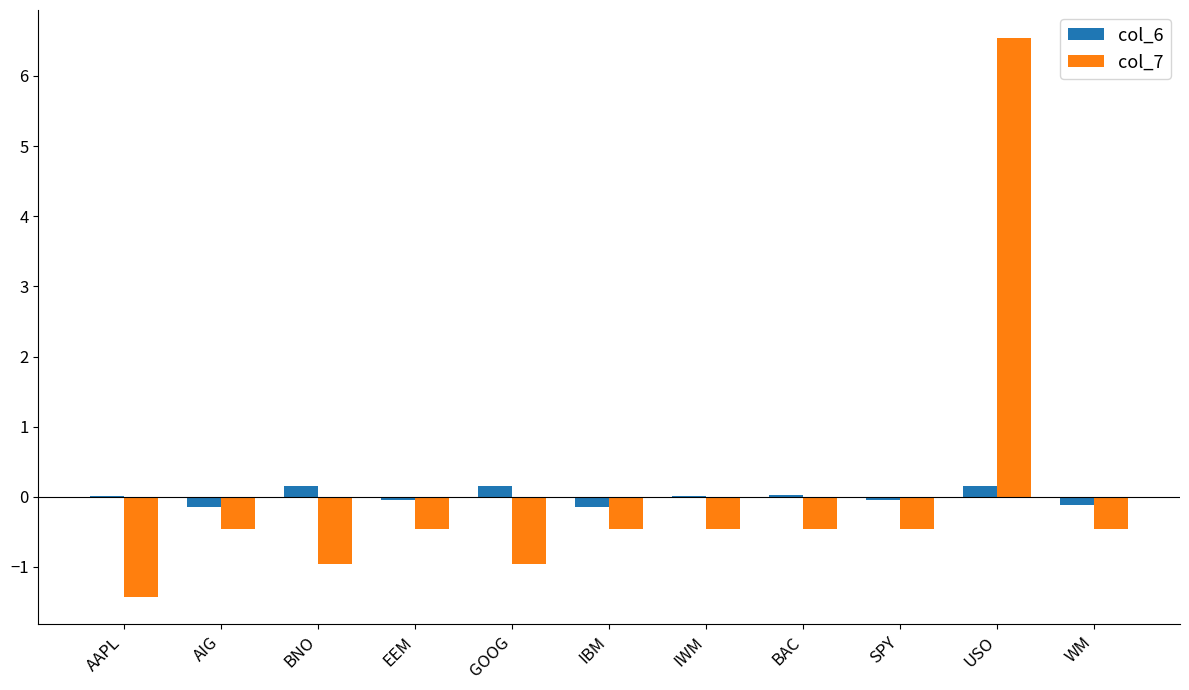

What are all the series names shown in the legend?

col_6, col_7